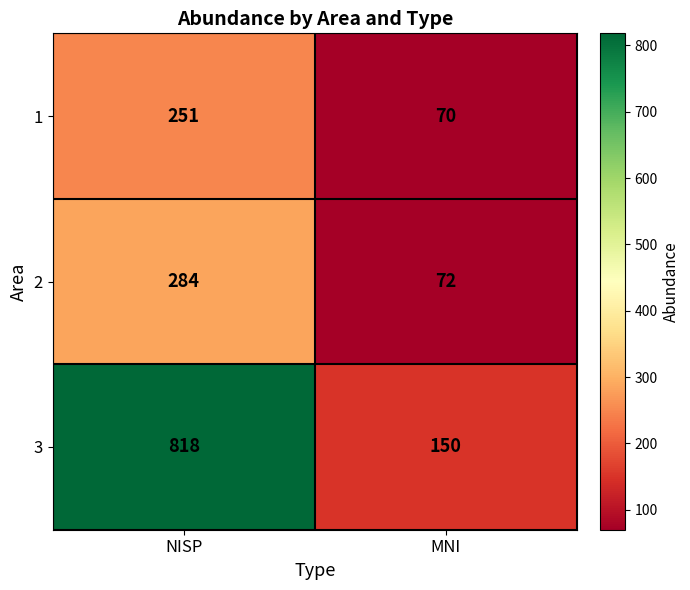

What is the difference between the highest and lowest values at NISP?

567